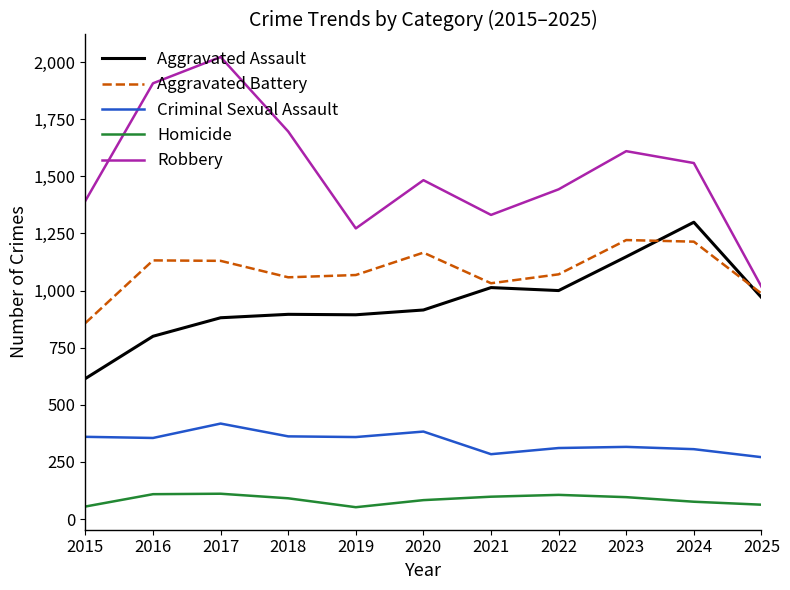

What is the difference between the highest and lowest values at 2018?

1605